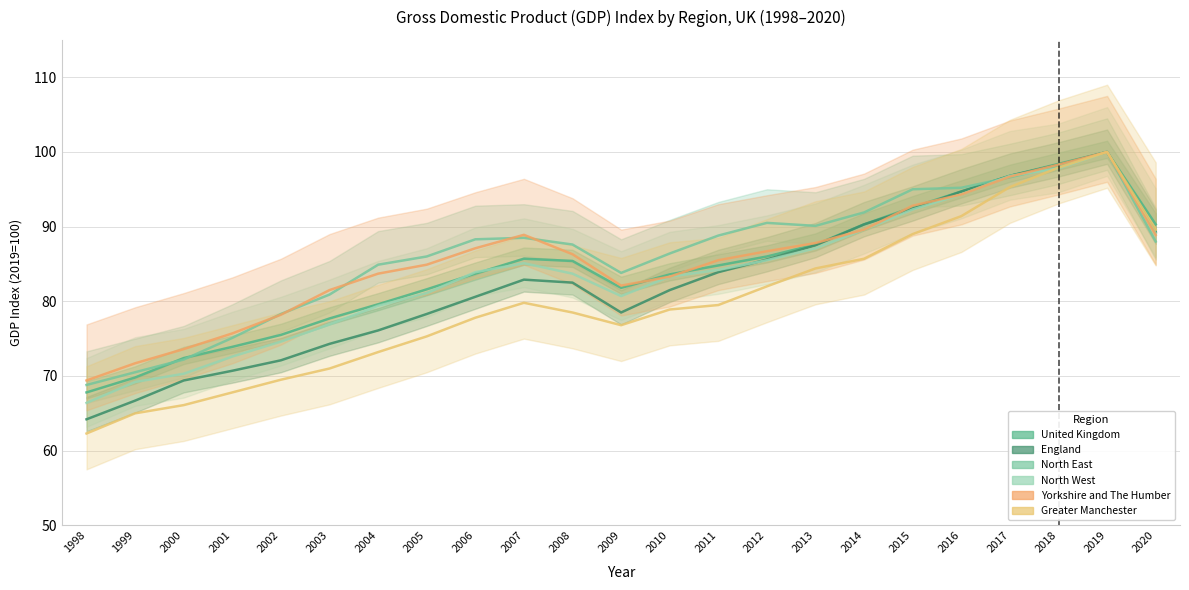

What is the sum of all North West values?

1923.9